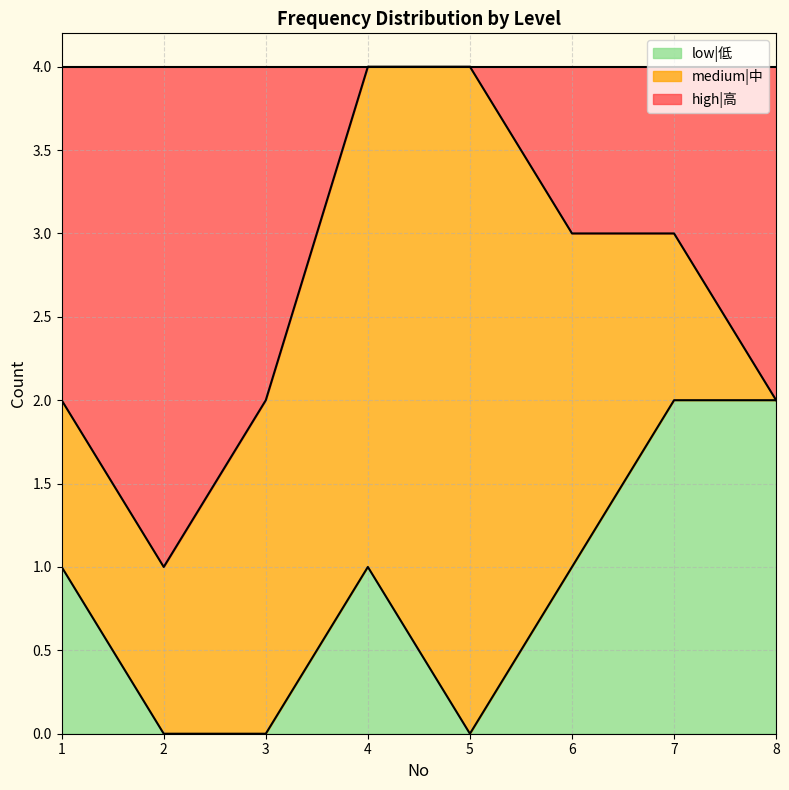

True or false: low|低 has a value of 1 at 8.

False